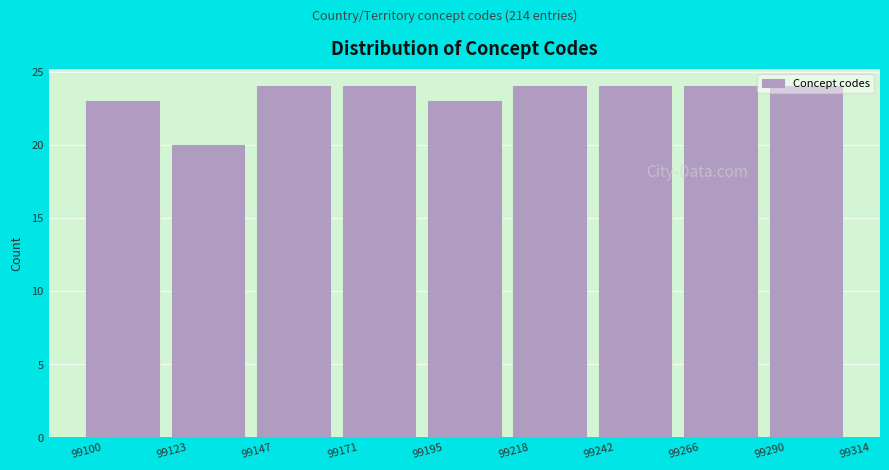

Reading left to right, list every bar in this chart as the range it spans on the x-axis followed by its height. The values are not printed on the chart, so give them approximately, as read against the axis.

99100 to 99123: 23
99123 to 99147: 20
99147 to 99171: 24
99171 to 99195: 24
99195 to 99218: 23
99218 to 99242: 24
99242 to 99266: 24
99266 to 99290: 24
99290 to 99314: 24